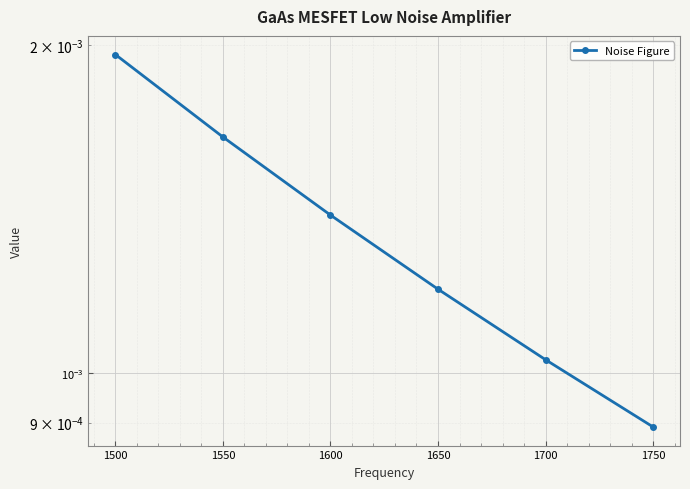

How many lines are shown in the chart?

1